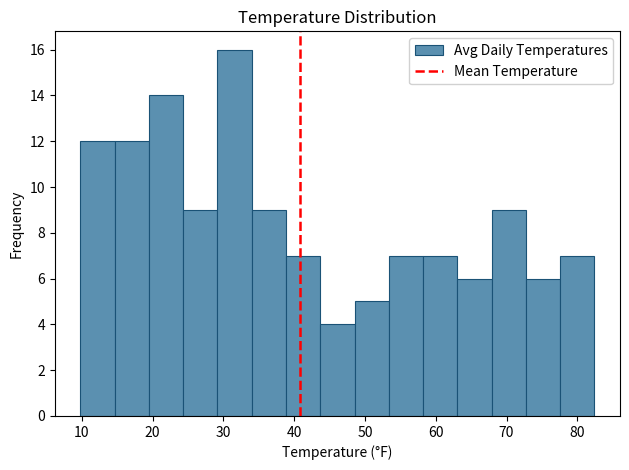

Reading left to right, list every bar in this chart as the range it spans on the x-axis followed by its height. Neither the bar edges nor the heights are printed on the chart, so give them approximately, as read against the axes.

10 to 15: 12
15 to 19: 12
19 to 24: 14
24 to 29: 9
29 to 34: 16
34 to 39: 9
39 to 44: 7
44 to 49: 4
49 to 53: 5
53 to 58: 7
58 to 63: 7
63 to 68: 6
68 to 73: 9
73 to 78: 6
78 to 82: 7